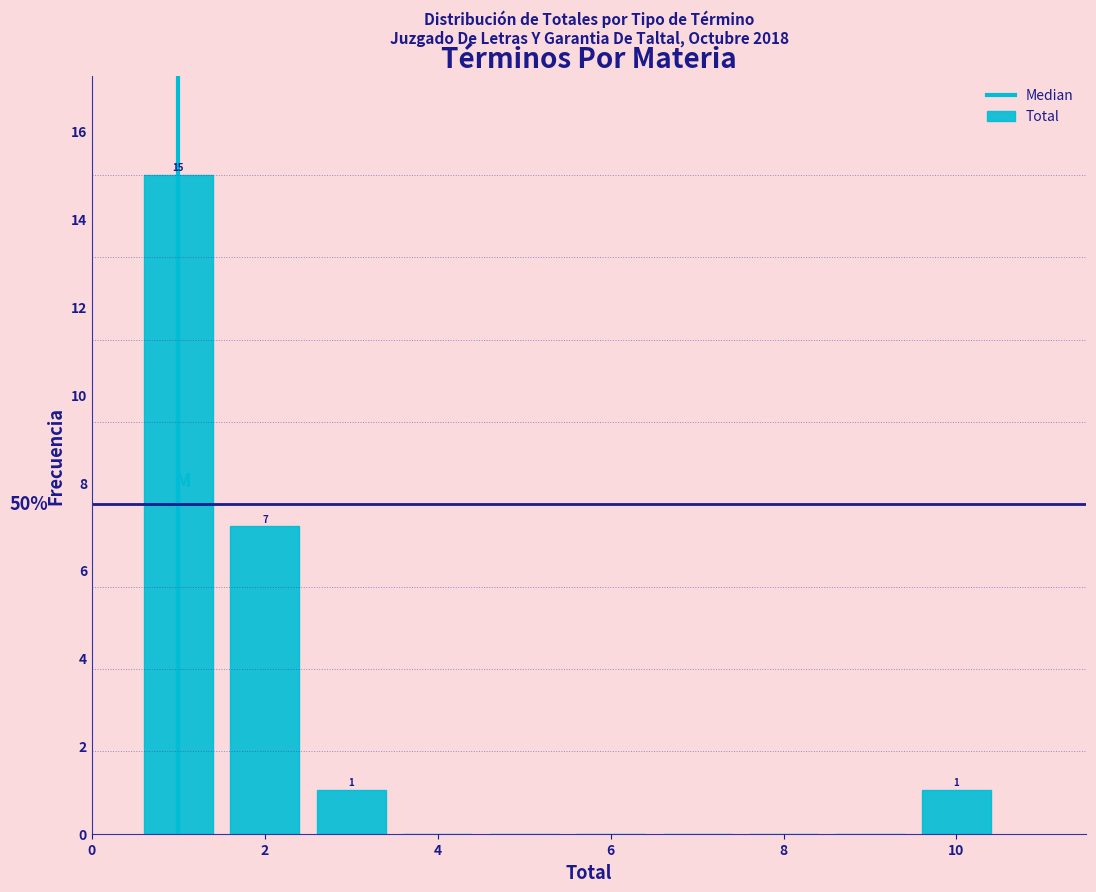

Over which range of the x-axis is the bar tallest?

0.5 to 1.5